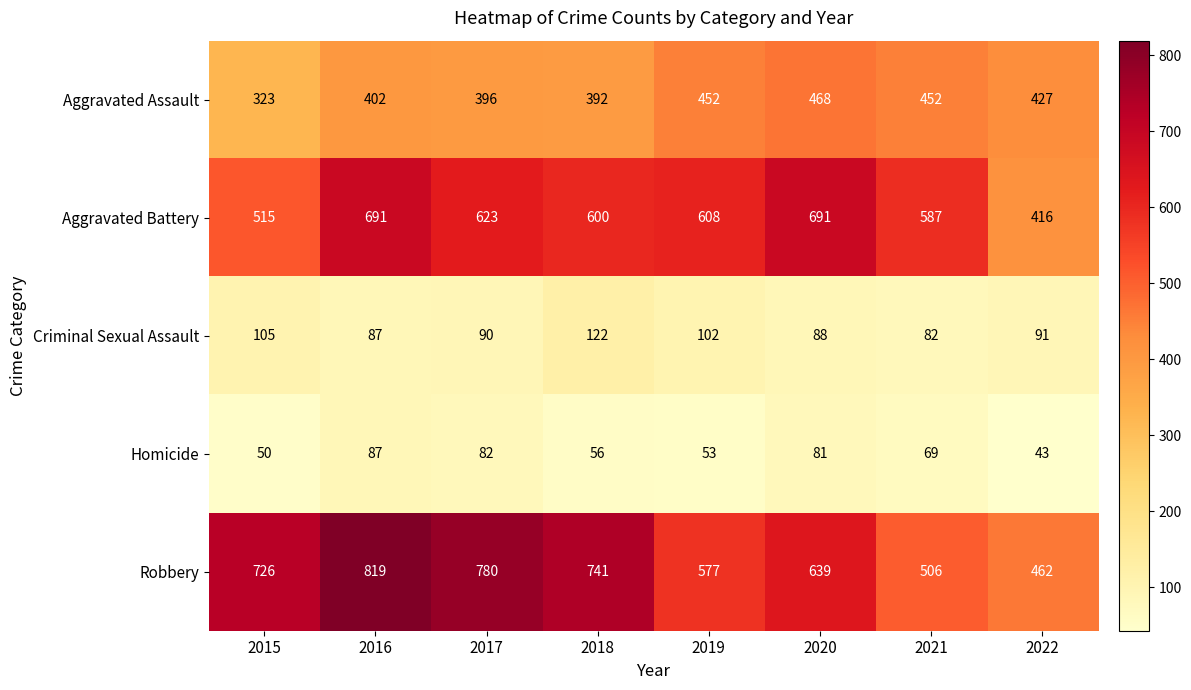

Rank the series at 2020 from lowest to highest value.

Homicide, Criminal Sexual Assault, Aggravated Assault, Robbery, Aggravated Battery